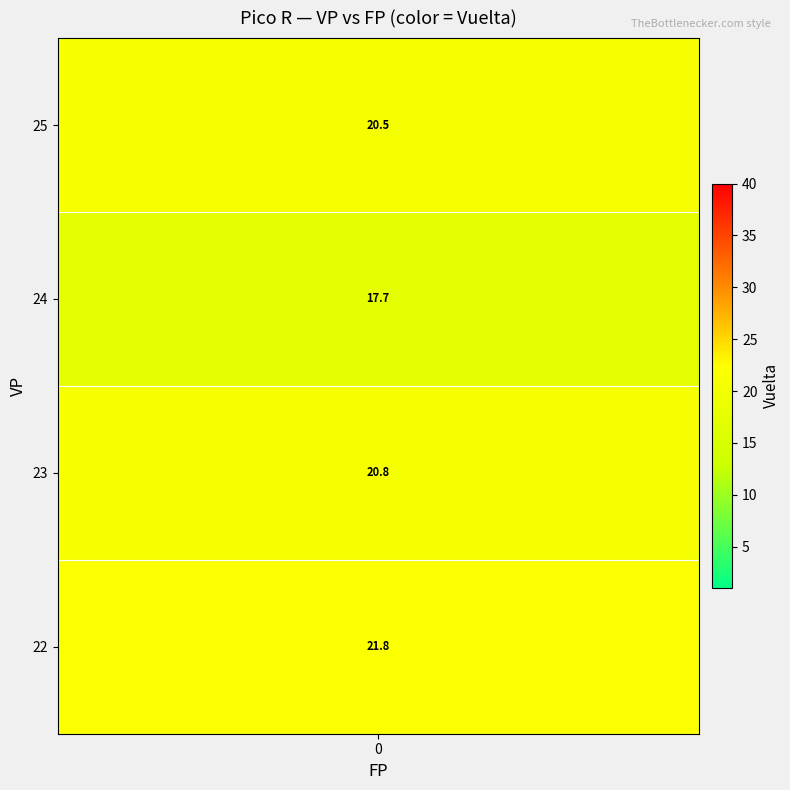

What is the difference between the maximum and minimum values in the VP_vals series?

3